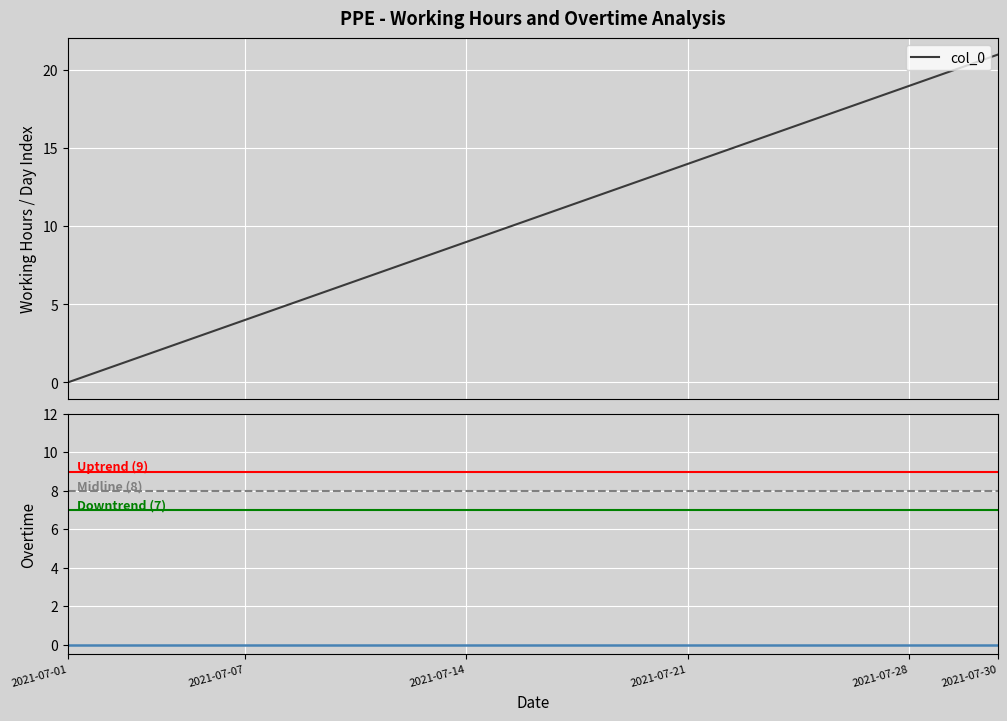

Reading right to left, extract all data points from this chart.

workingHours: 8	8	8	8	8	8	8	8	8	8	8	8	8	8	8	8	8	8	8	8	8	8
overtime: 0	0	0	0	0	0	0	0	0	0	0	0	0	0	0	0	0	0	0	0	0	0
col_0: 21	20	19	18	17	16	15	14	13	12	11	10	9	8	7	6	5	4	3	2	1	0